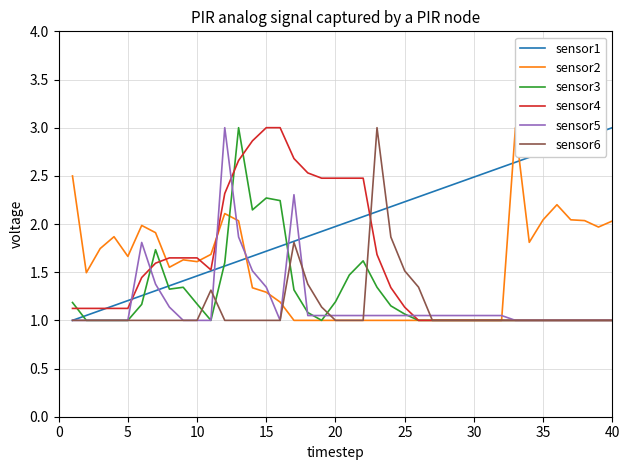

Which series ends up on top after the final intersection of sensor2 and sensor5?

sensor2